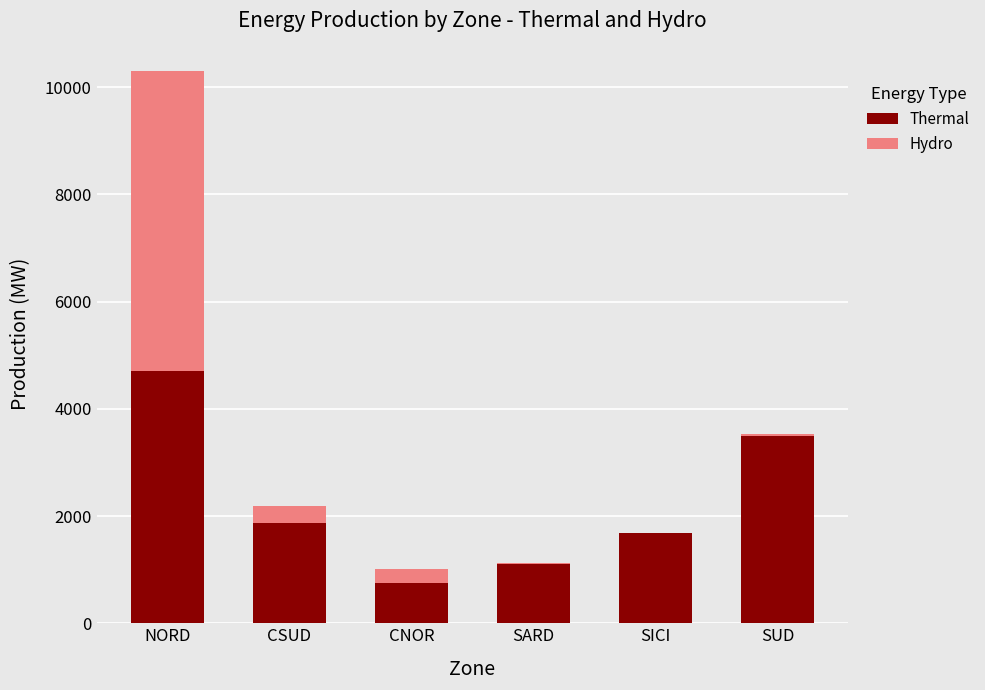

The Thermal series shows 2298 at SICI. True or false?

False